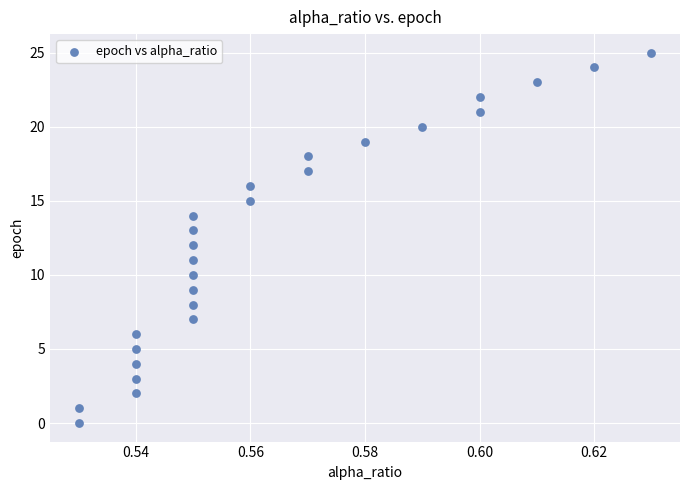

What is the range of Y values (max minus min)?

25